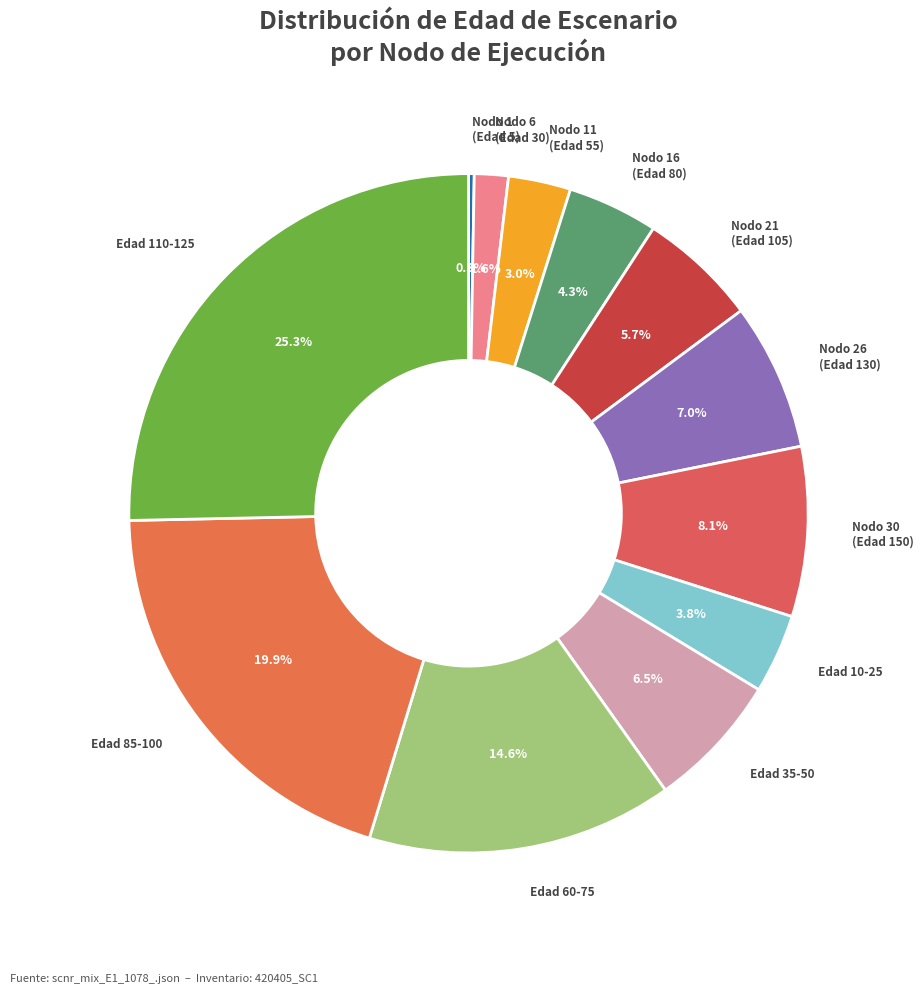

Which slice is the largest?

Edad 110-125